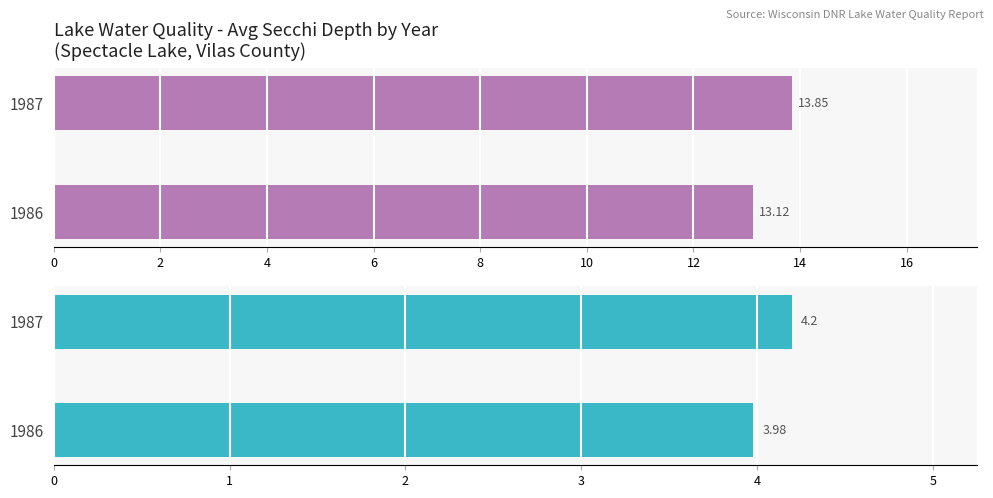

Between 1986 and 1987, which series saw the biggest shift?

Avg Secchi (Feet)